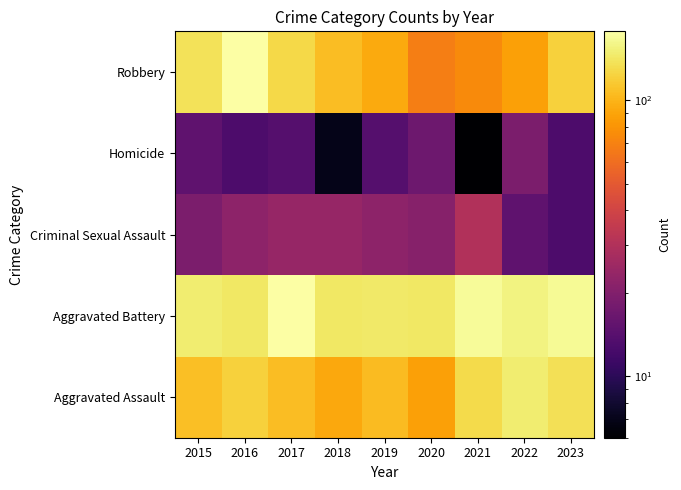

What is the difference between the highest and lowest values at 2015?

134